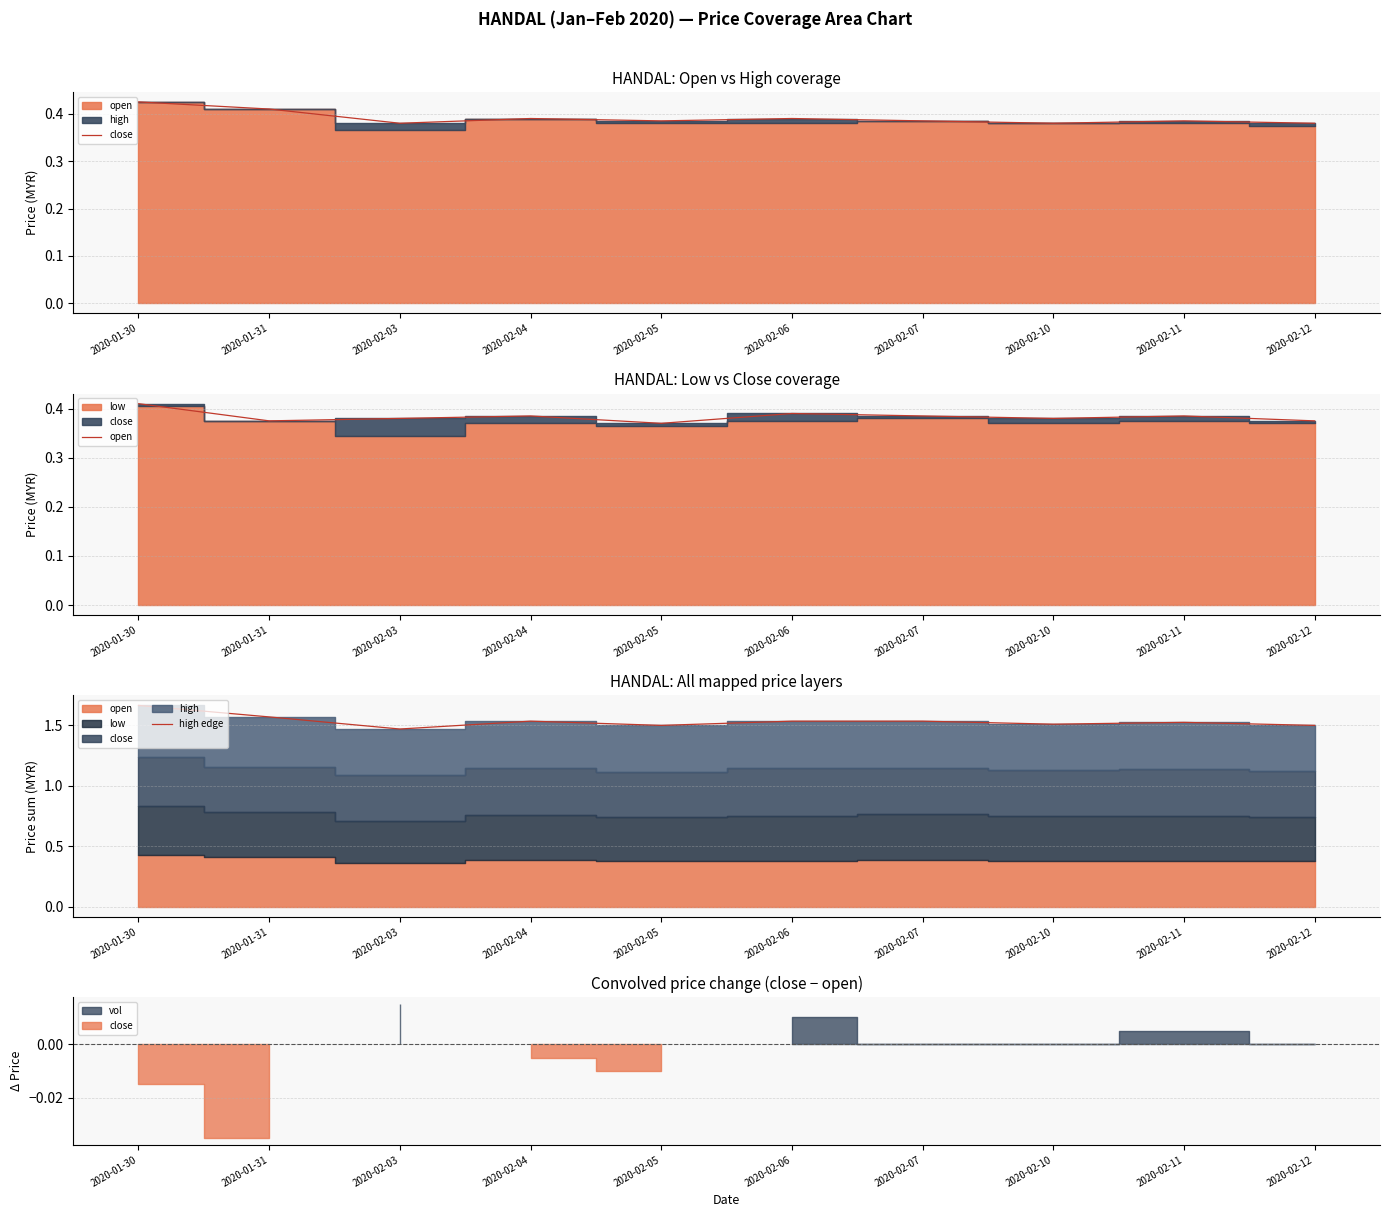

What is the sum of all high edge values?

15.3